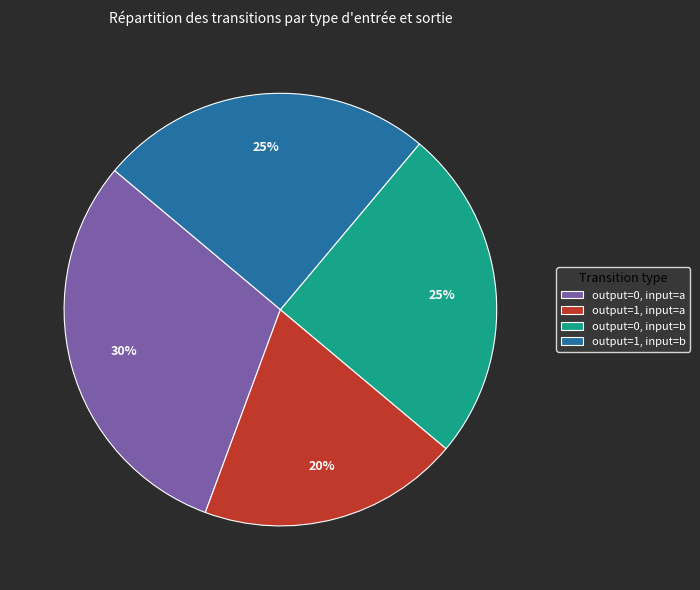

Is there any slice that represents more than half of the pie?

No